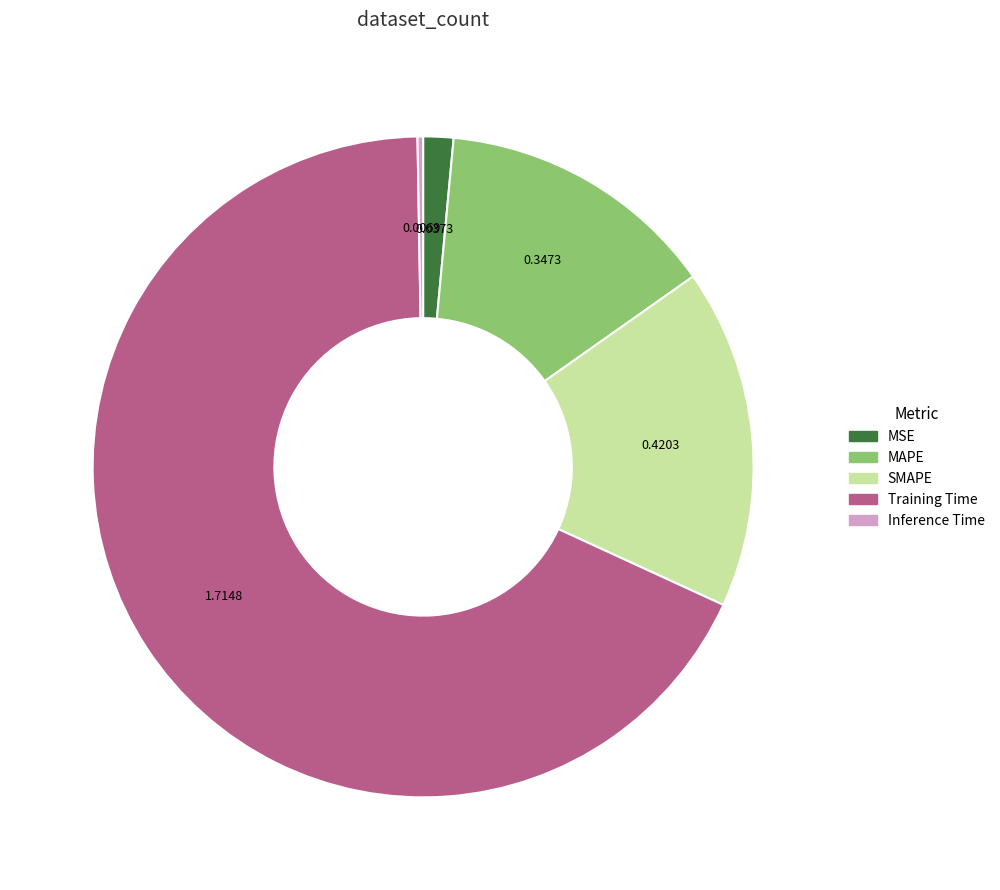

Is there any slice that represents more than half of the pie?

Yes